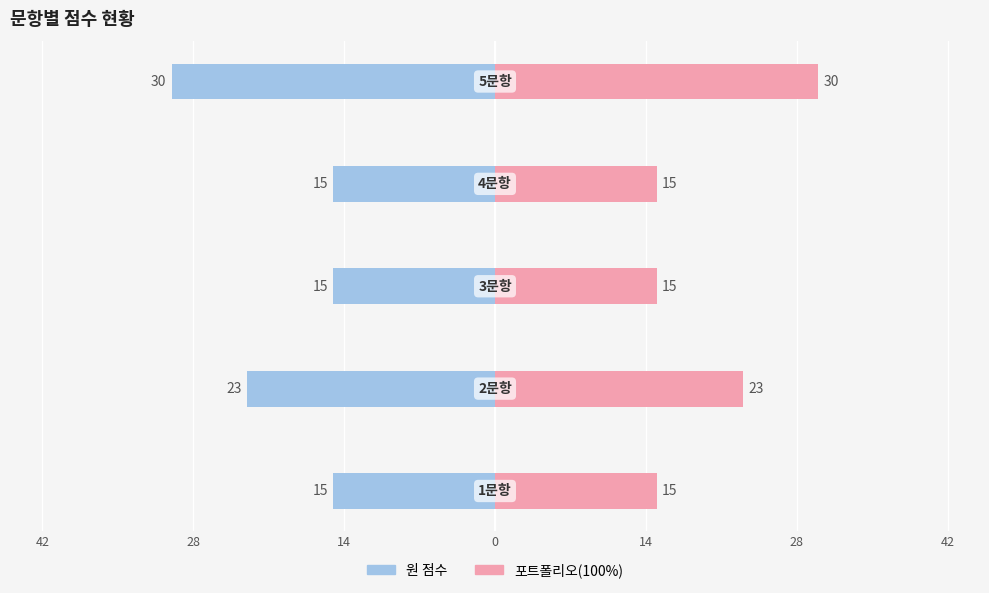

Reading left to right, extract all data points from this chart.

원 점수: 42=-15	28=-23	14=-15	0=-15	14=-30
포트폴리오(100%): 42=15	28=23	14=15	0=15	14=30